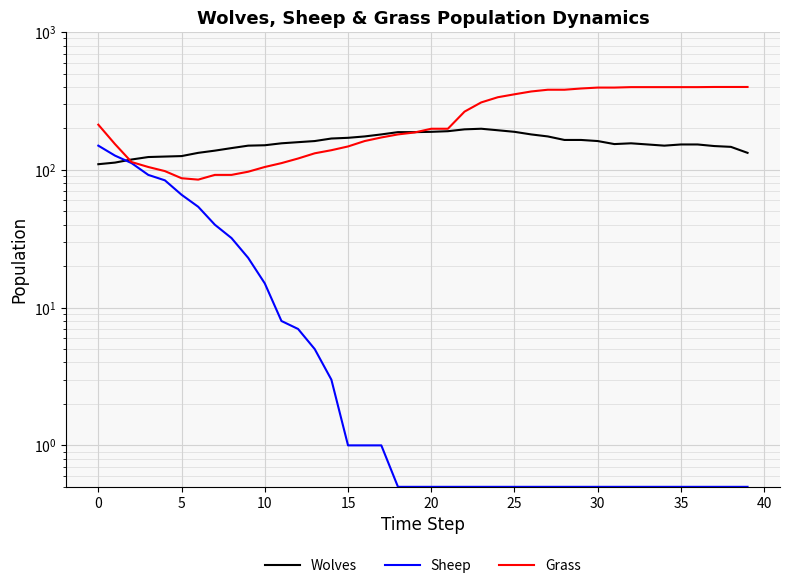

Rank the series at 10 from highest to lowest value.

Wolves, Grass, Sheep